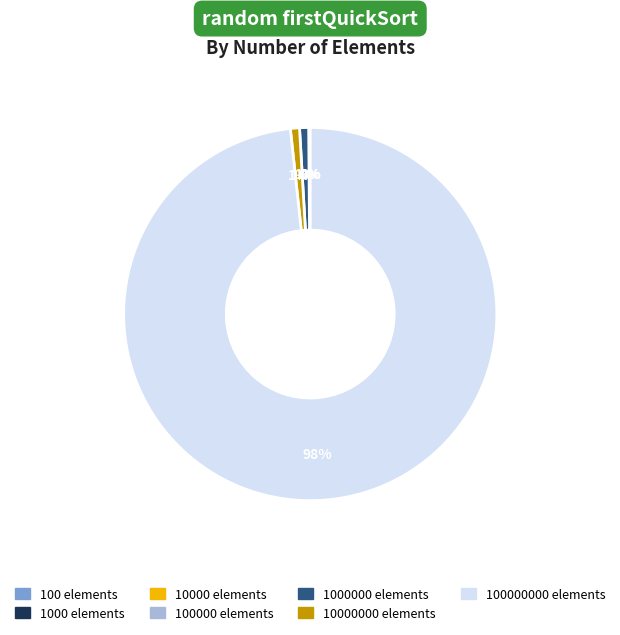

Is there any slice that represents more than half of the pie?

Yes